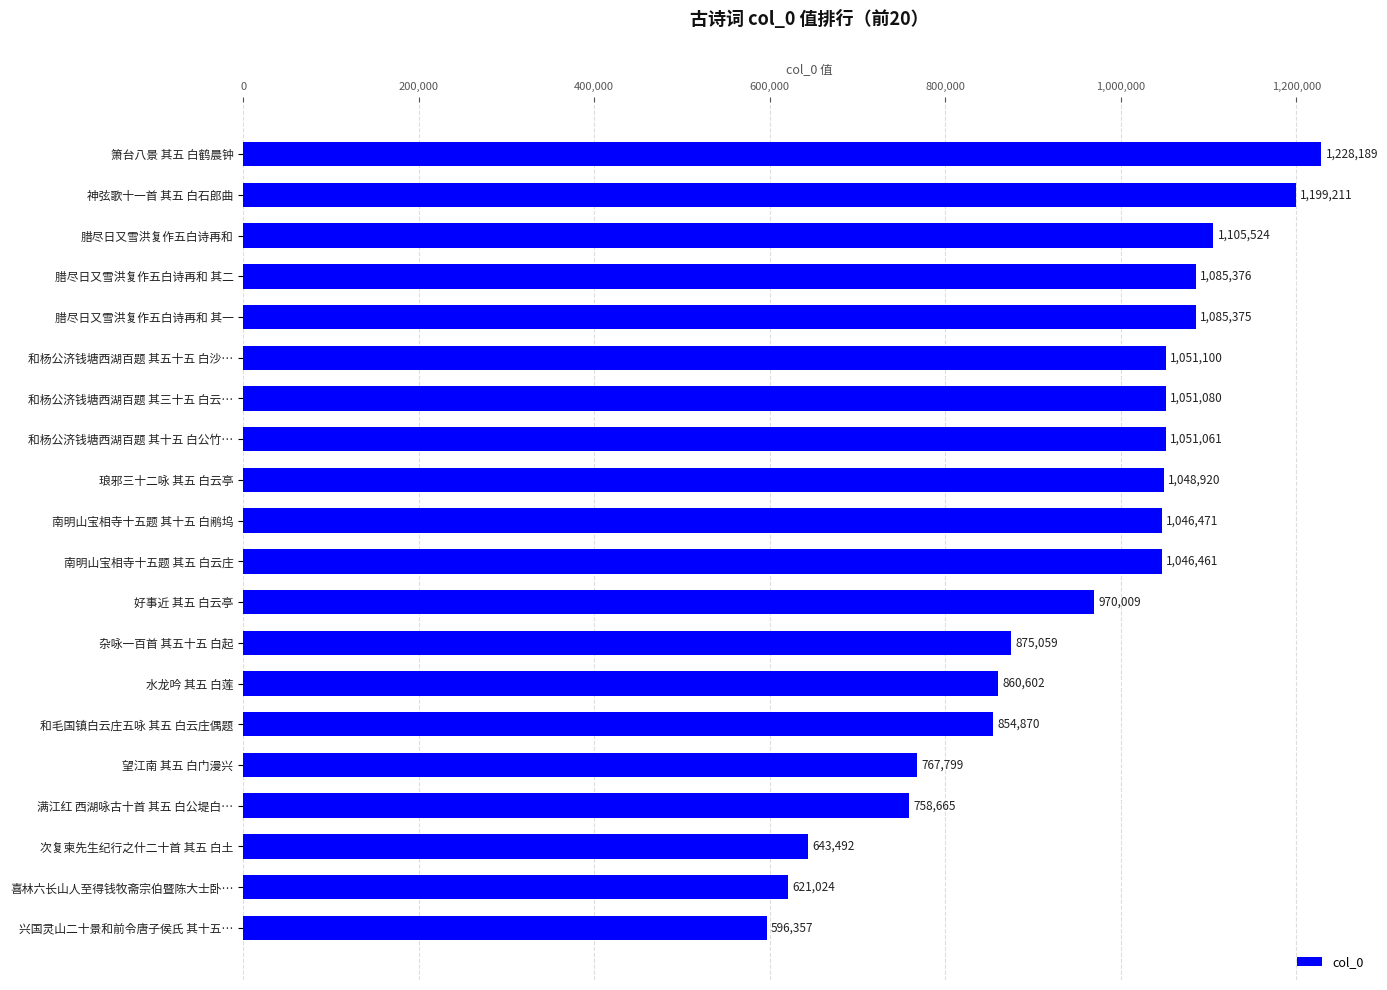

Reading bottom to top, what are all the values shown in this chart?

596357	621024	643492	758665	767799	854870	860602	875059	970009	1046461	1046471	1048920	1051061	1051080	1051100	1085375	1085376	1105524	1199211	1228189